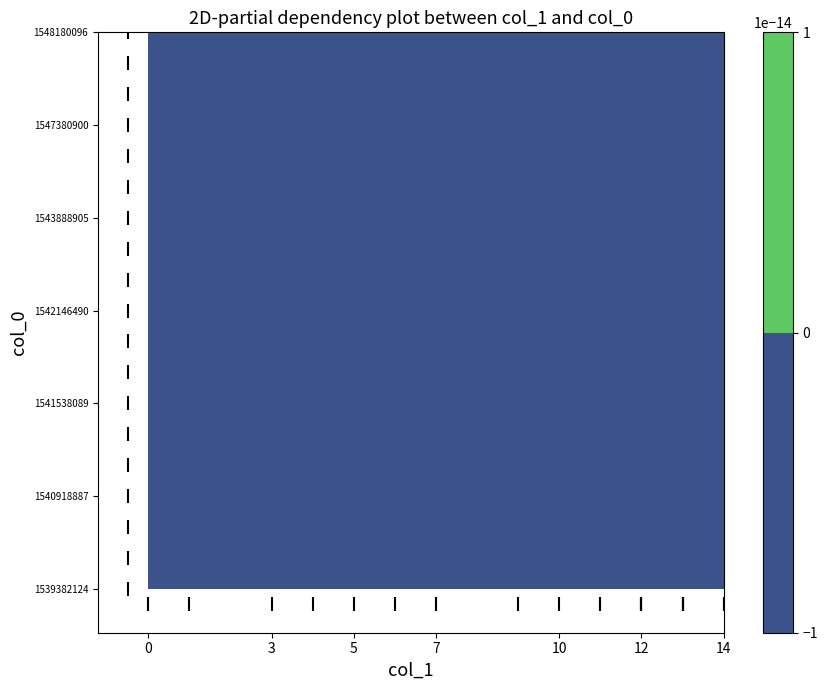

Rank the series by their average value, from lowest to highest.

col_1 rug, col_0 rug